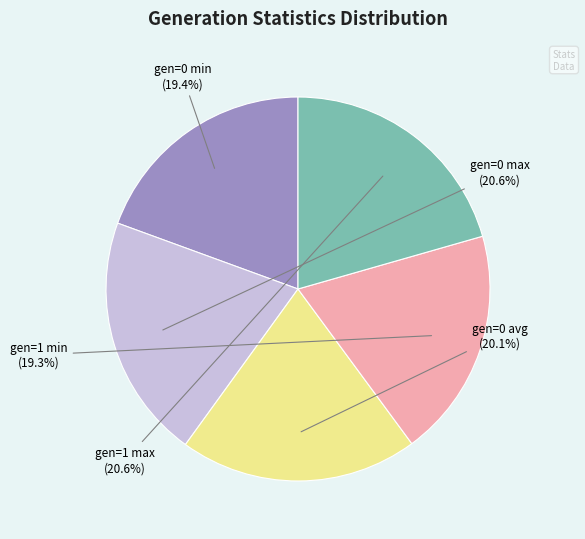

Count the number of slices in the pie.

5